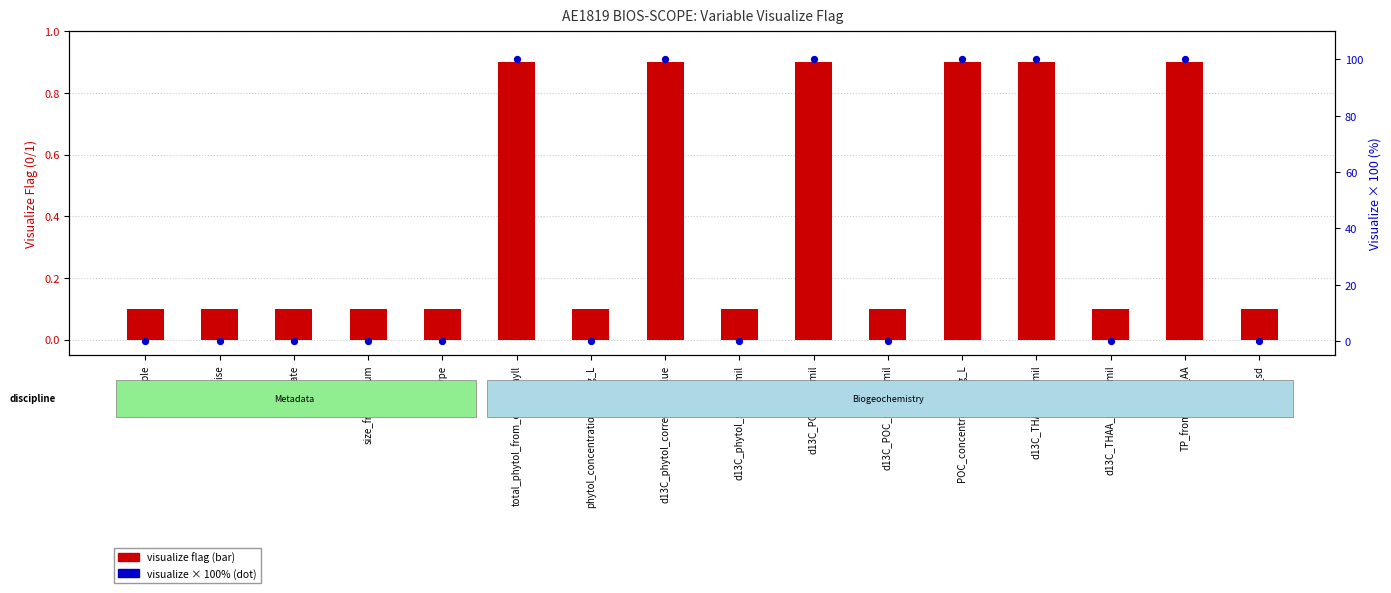

Which series reaches the minimum Y coordinate?

visualize (0 or 1) × 100%